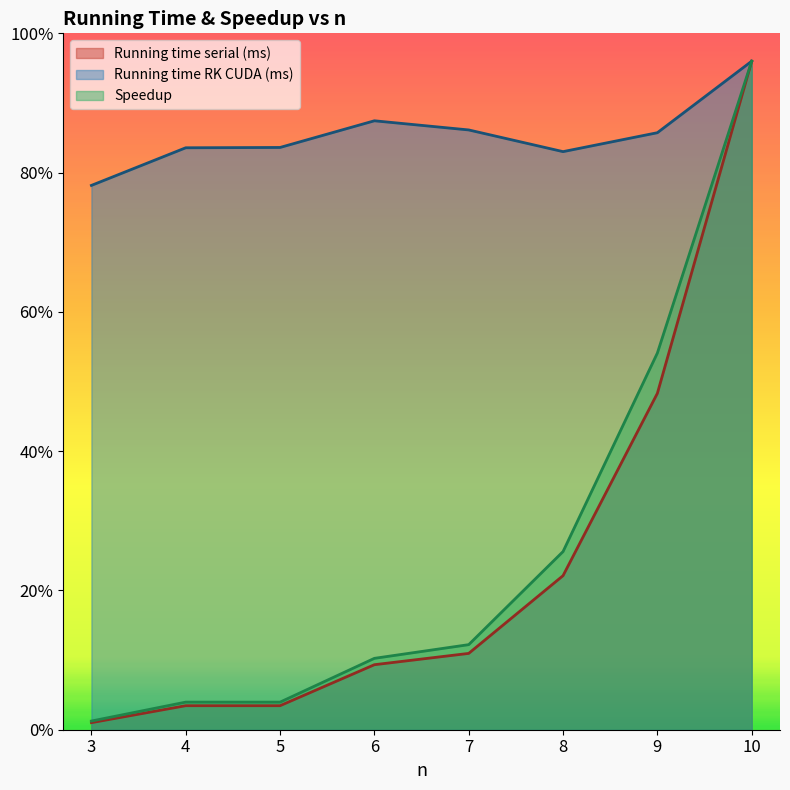

Reading right to left, extract all data points from this chart.

Running time serial (ms): 10=480.0	9=241.5	8=110.6	7=54.8	6=46.7	5=17.3	4=17.3	3=5.1
Running time RK CUDA (ms): 10=480.0	9=428.6	8=415.1	7=430.6	6=437.2	5=418.1	4=417.8	3=390.8
Speedup: 10=480.0	9=270.5	8=127.9	7=61.1	6=51.2	5=19.8	4=19.8	3=6.2